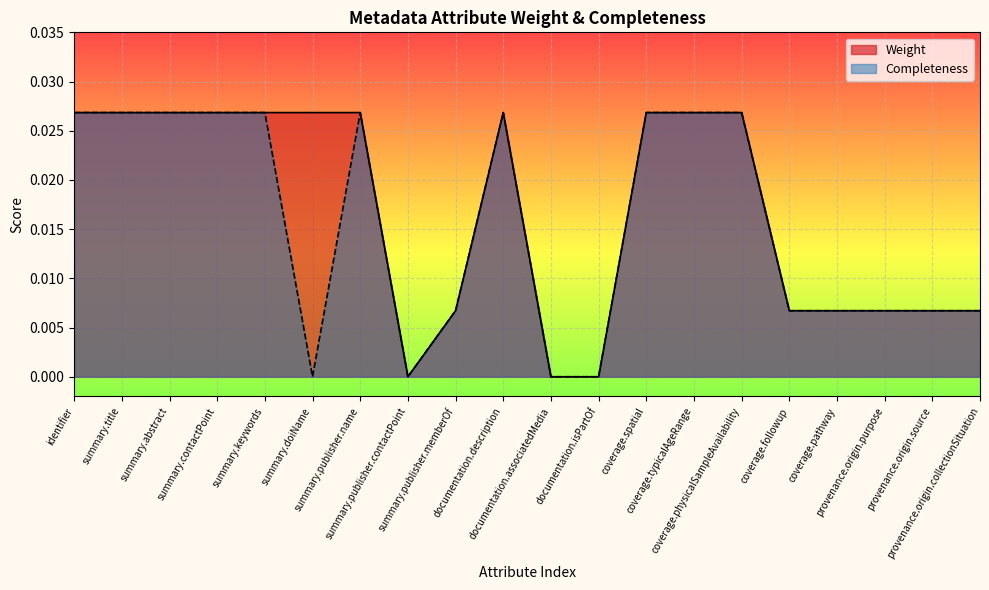

Is the value of Weight at provenance.origin.collectionSituation greater than the value of Completeness at identifier?

No